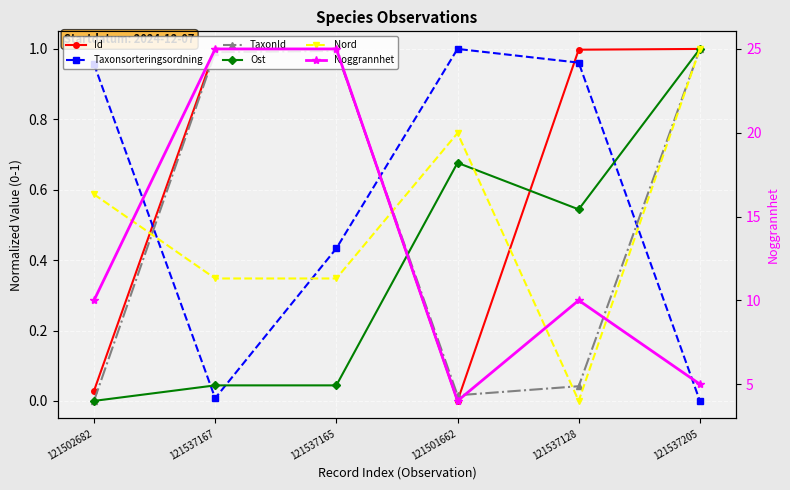

The value of Id at 121537128 is 1.0. True or false?

True